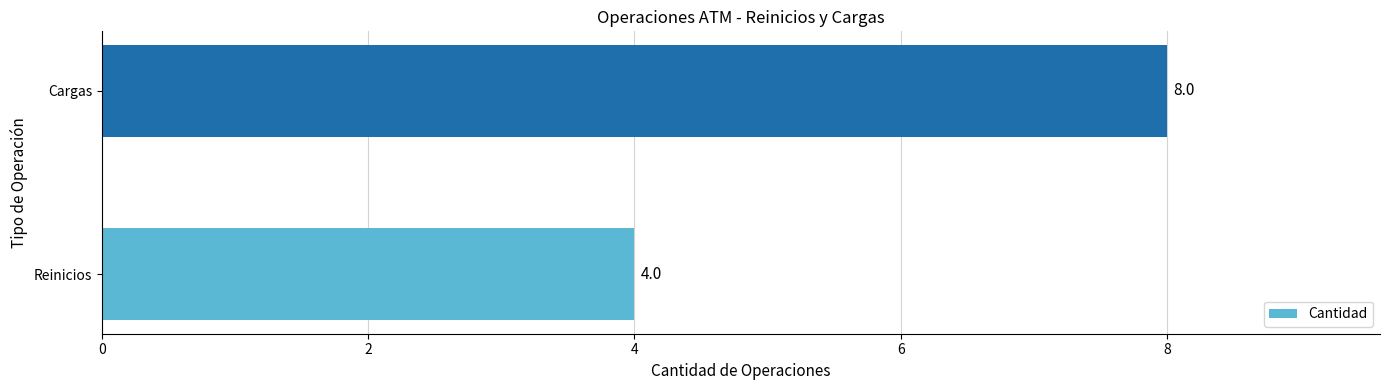

Which category has the highest value across all series?

Cargas